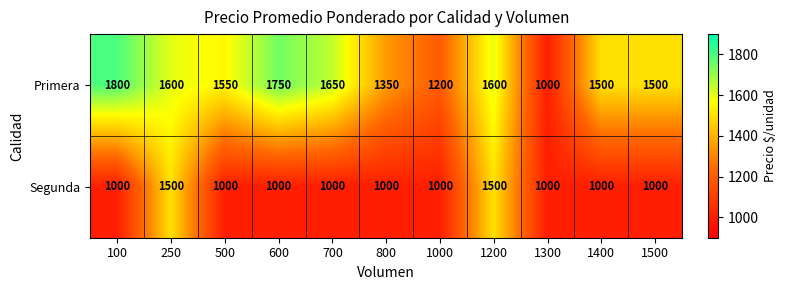

Rank the series by their average value, from lowest to highest.

Segunda, Primera